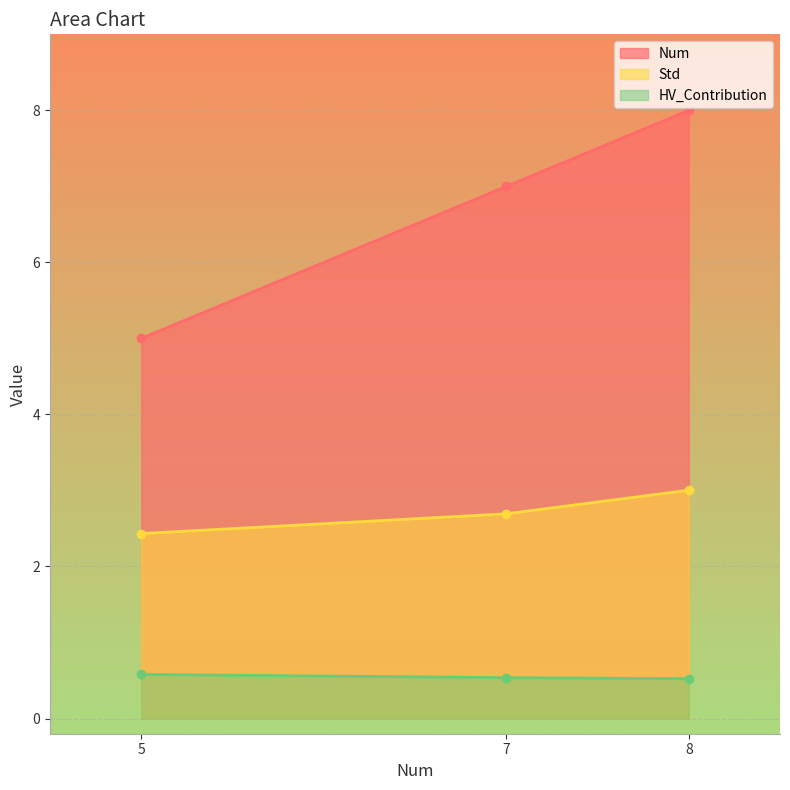

The value of Num at 5 is 5.0. True or false?

True